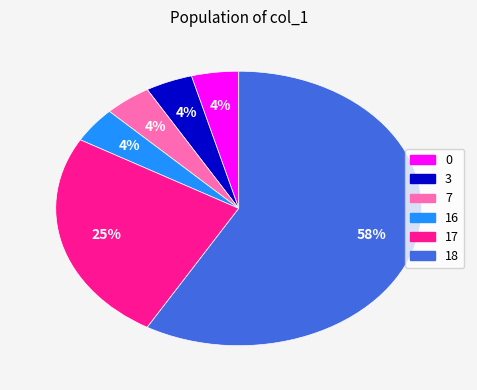

Combined, do 18 and 0 account for over 50%?

Yes